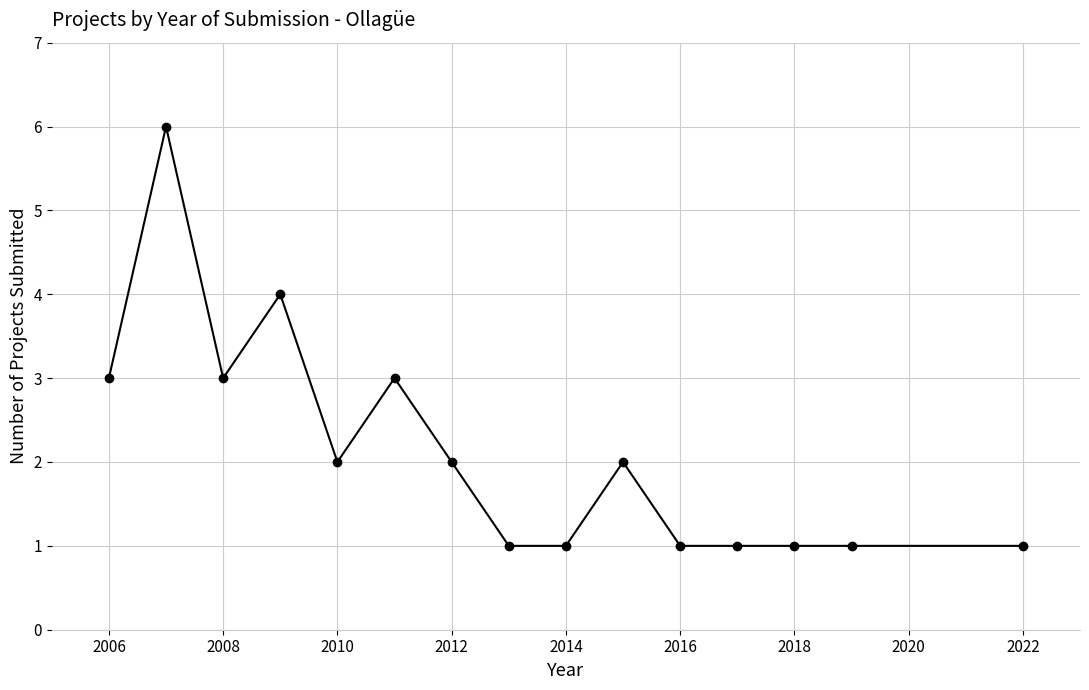

How many lines are shown in the chart?

1